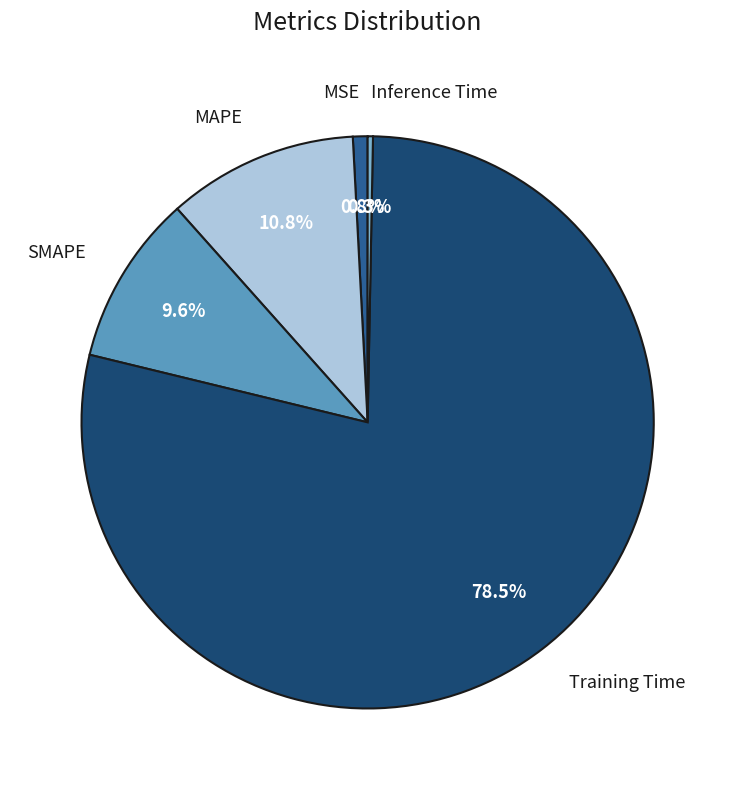

To the nearest percent, what is the average slice percentage?

20%